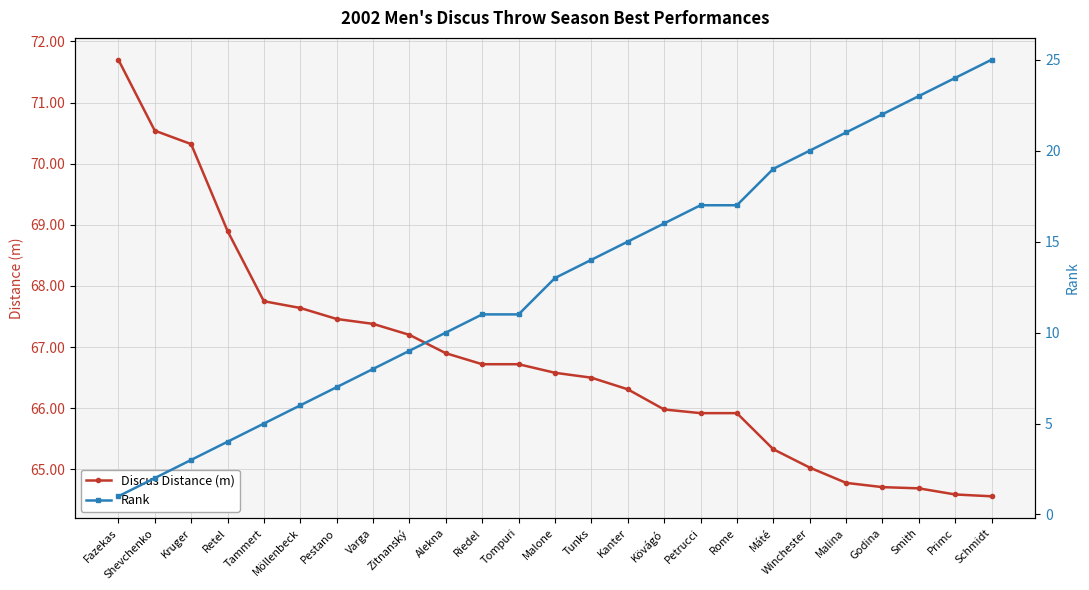

What is the lowest value of the Rank series?

1.0